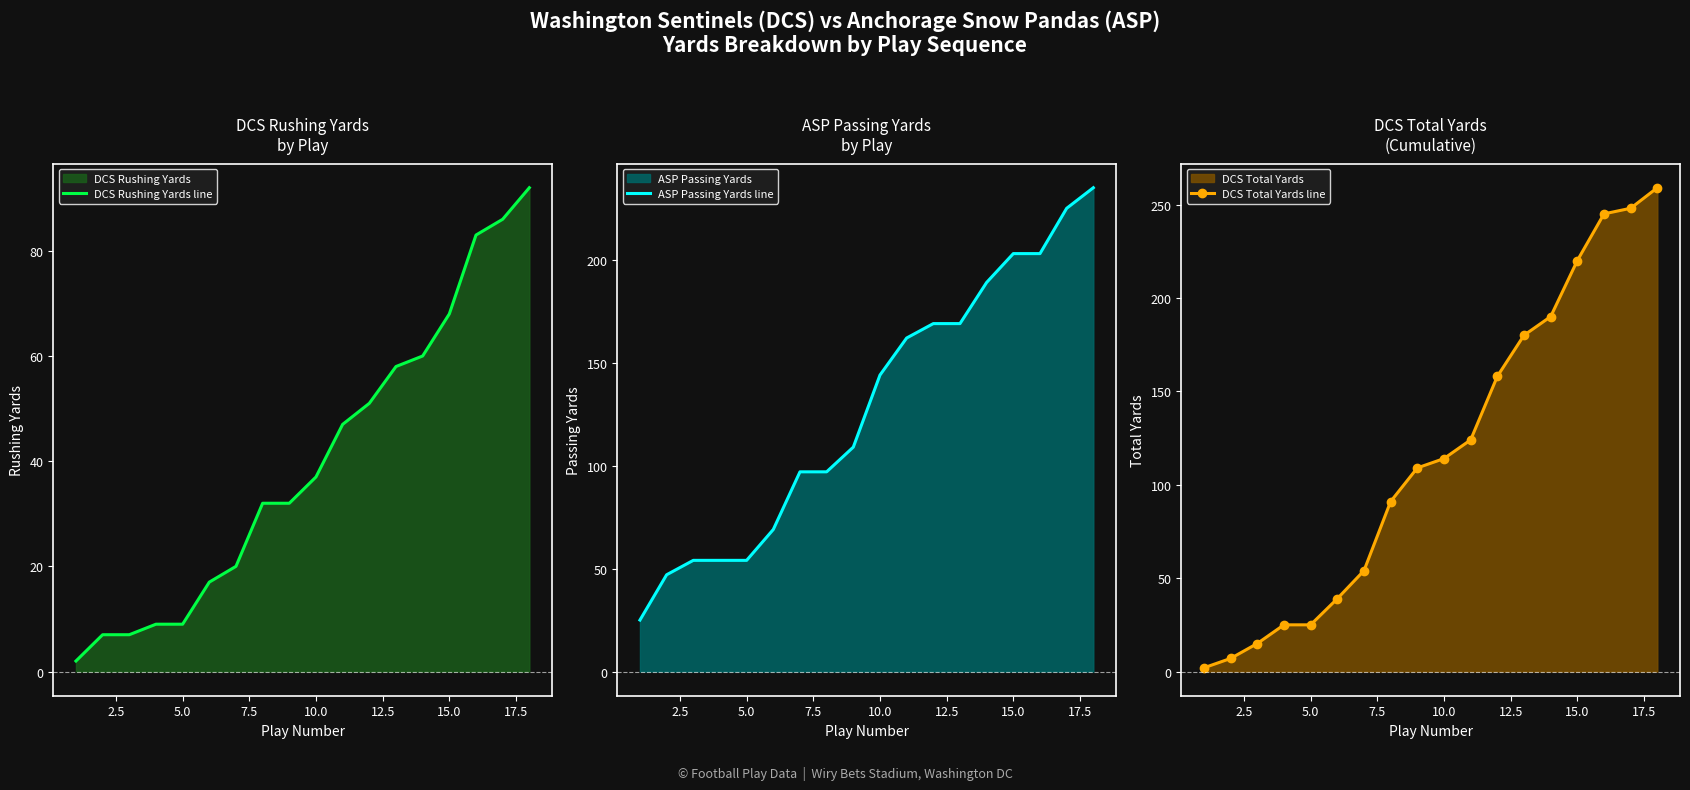

What is the maximum value for DCS Rushing Yards line?

92